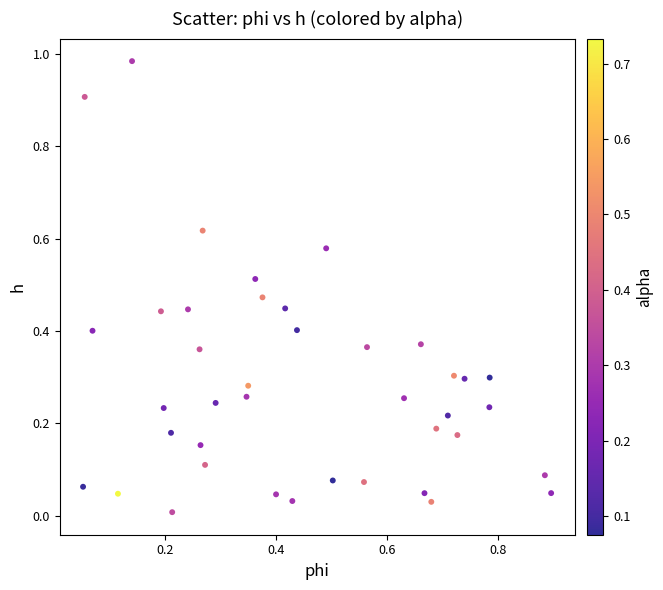

What is the range of X values (max minus min)?

0.8